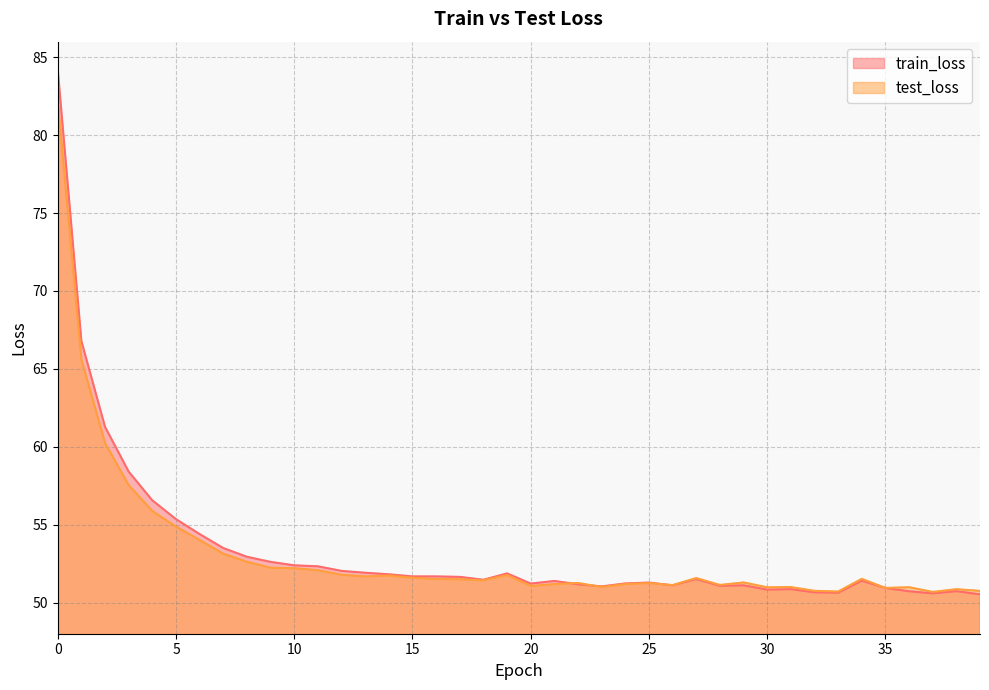

After their last crossing, which series has the higher values: train_loss or test_loss?

test_loss